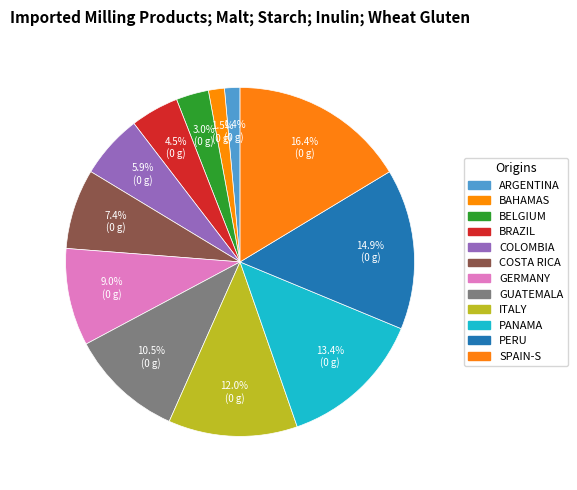

How many slices are in this pie chart?

12